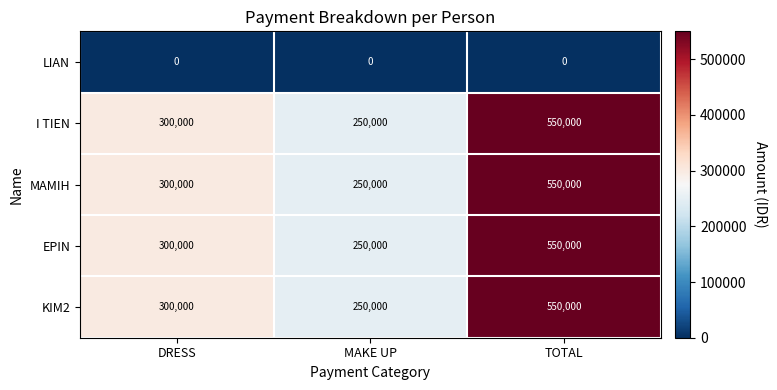

What is the total value across all series at TOTAL?

2200000